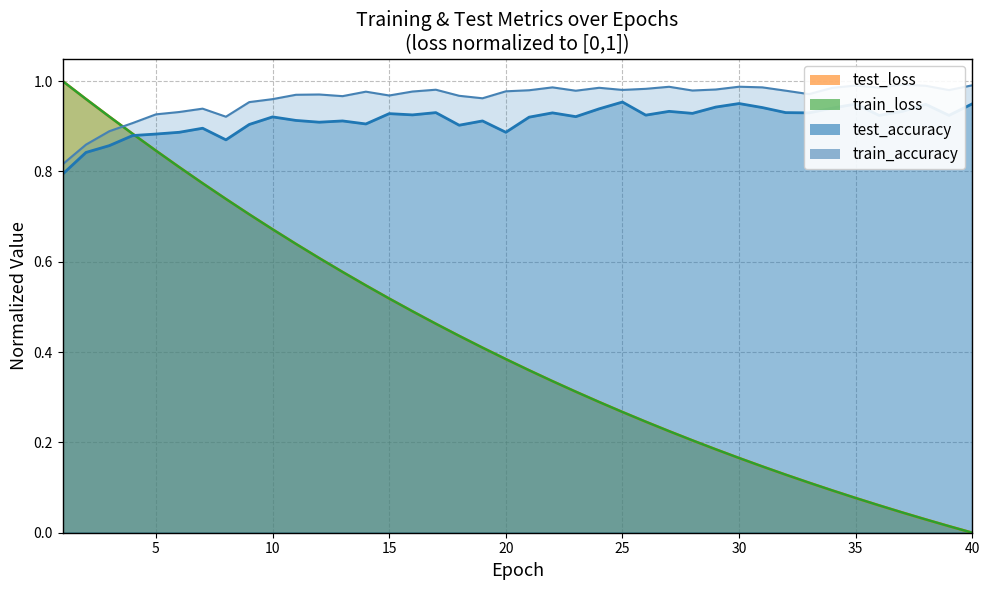

Where is the first local maximum for test_accuracy?

7